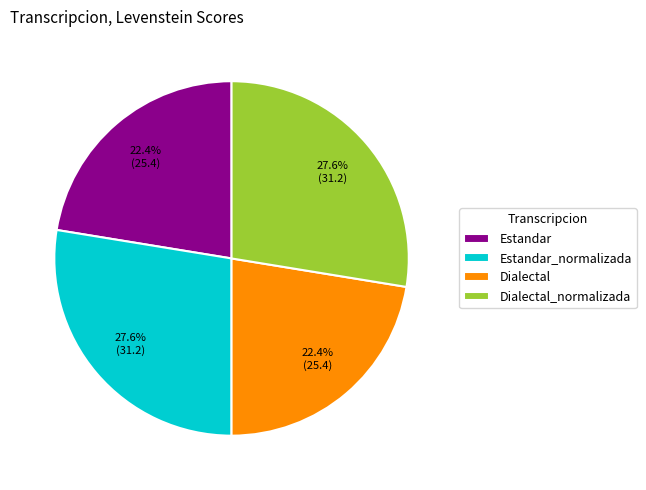

To the nearest percent, what portion does Dialectal_normalizada represent?

28%